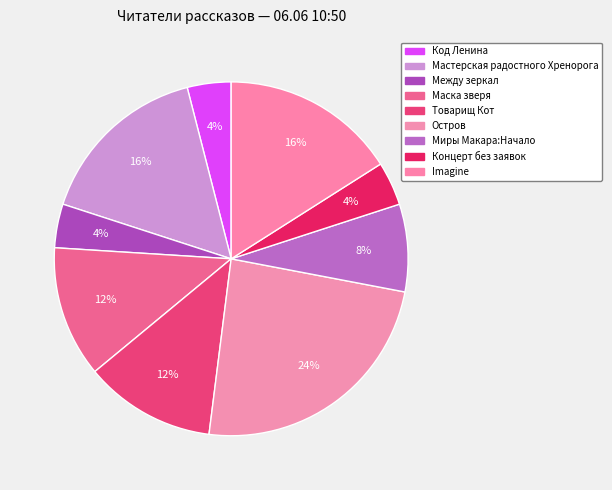

Is the sum of Мастерская радостного Хренорога and Товарищ Кот greater than half?

No